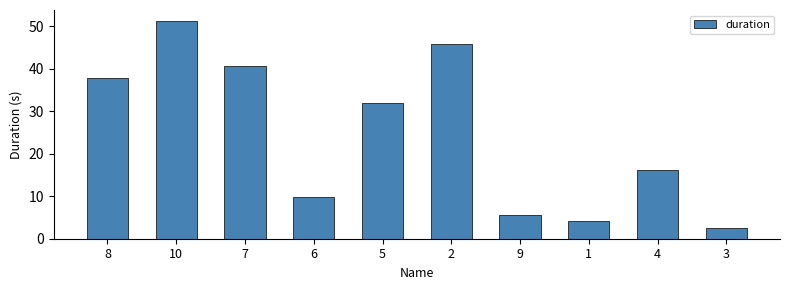

What is the value of the 4th bar from the left?

9.8